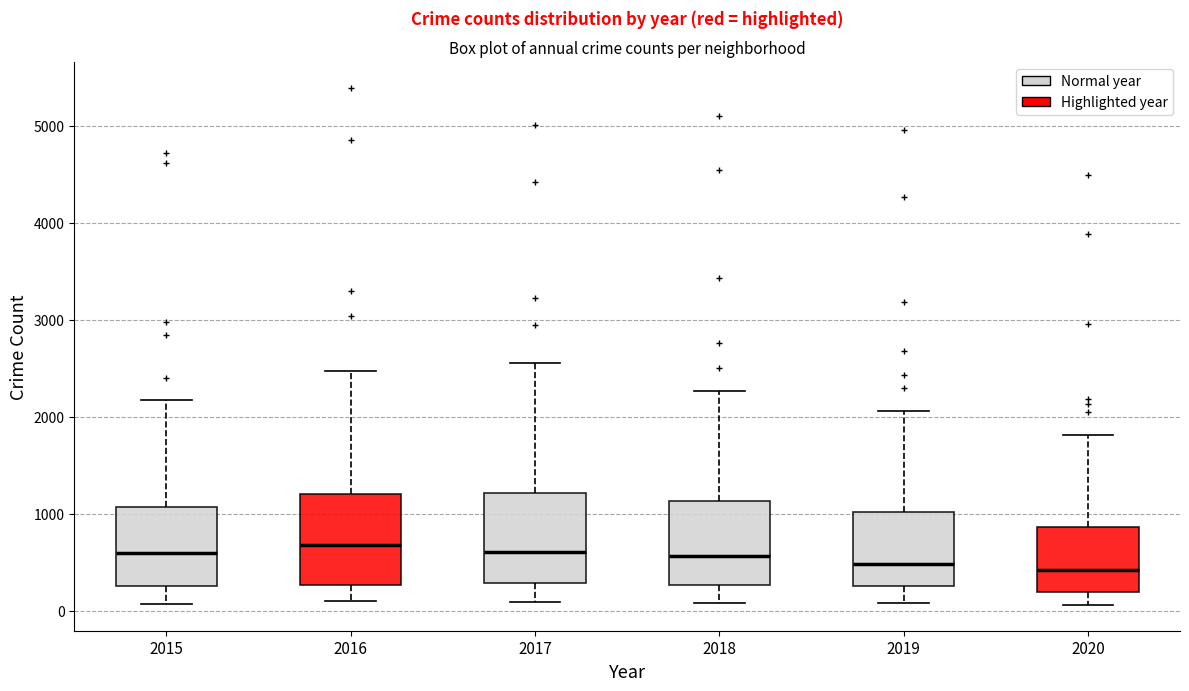

Reading left to right, transcribe this box plot: for each box, give where its median line is, the range the box spans, and where its two whiskers end, as read against the y-axis. The values are not printed on the chart, so give them approximately, as read against the axis.

2015: median 600, box 300 to 1100, whiskers 100 to 2200
2016: median 700, box 300 to 1200, whiskers 100 to 2500
2017: median 600, box 300 to 1200, whiskers 100 to 2600
2018: median 600, box 300 to 1100, whiskers 100 to 2300
2019: median 500, box 300 to 1000, whiskers 100 to 2100
2020: median 400, box 200 to 900, whiskers 100 to 1800